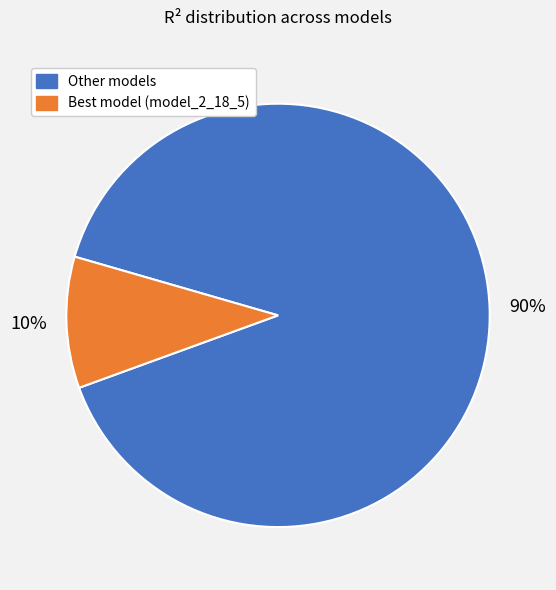

What is the largest slice in the pie chart?

Other models